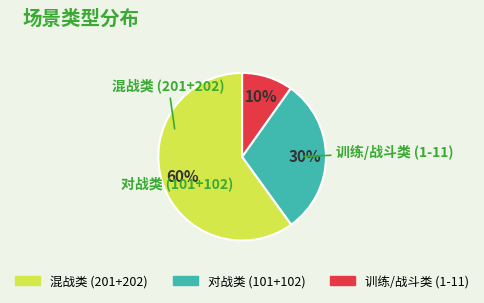

Is there any slice that represents more than half of the pie?

Yes